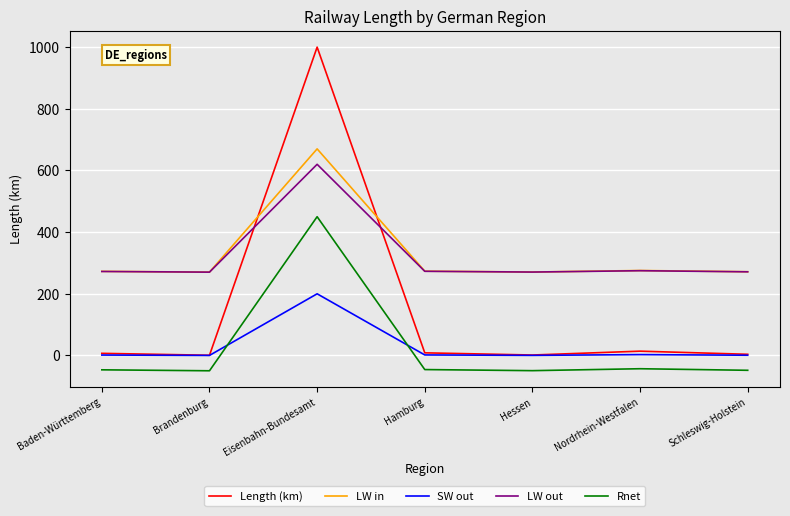

What is the difference between the highest and lowest values at Nordrhein-Westfalen?

318.6